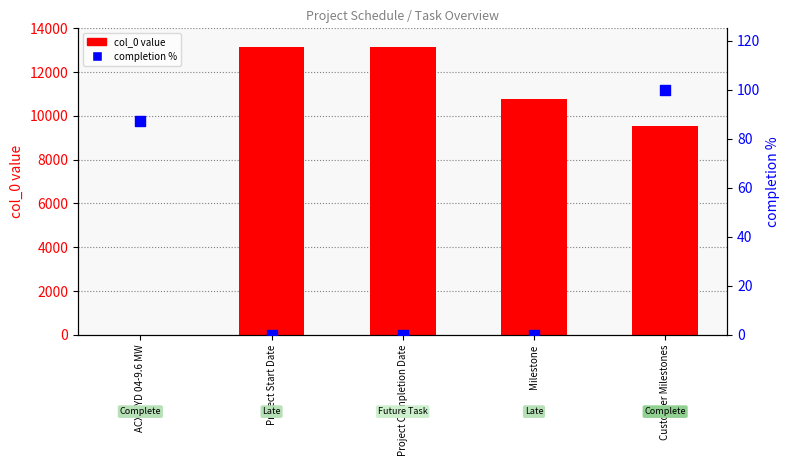

At how many categories does at least one series exceed 6920?

4